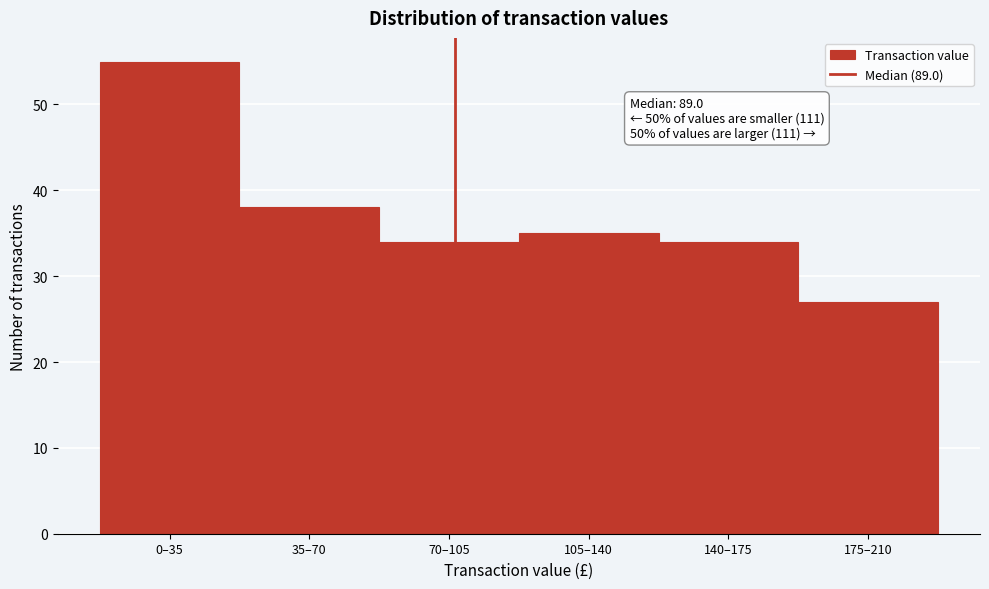

Reading right to left, transcribe all the data shown in this chart.

27	34	35	34	38	55